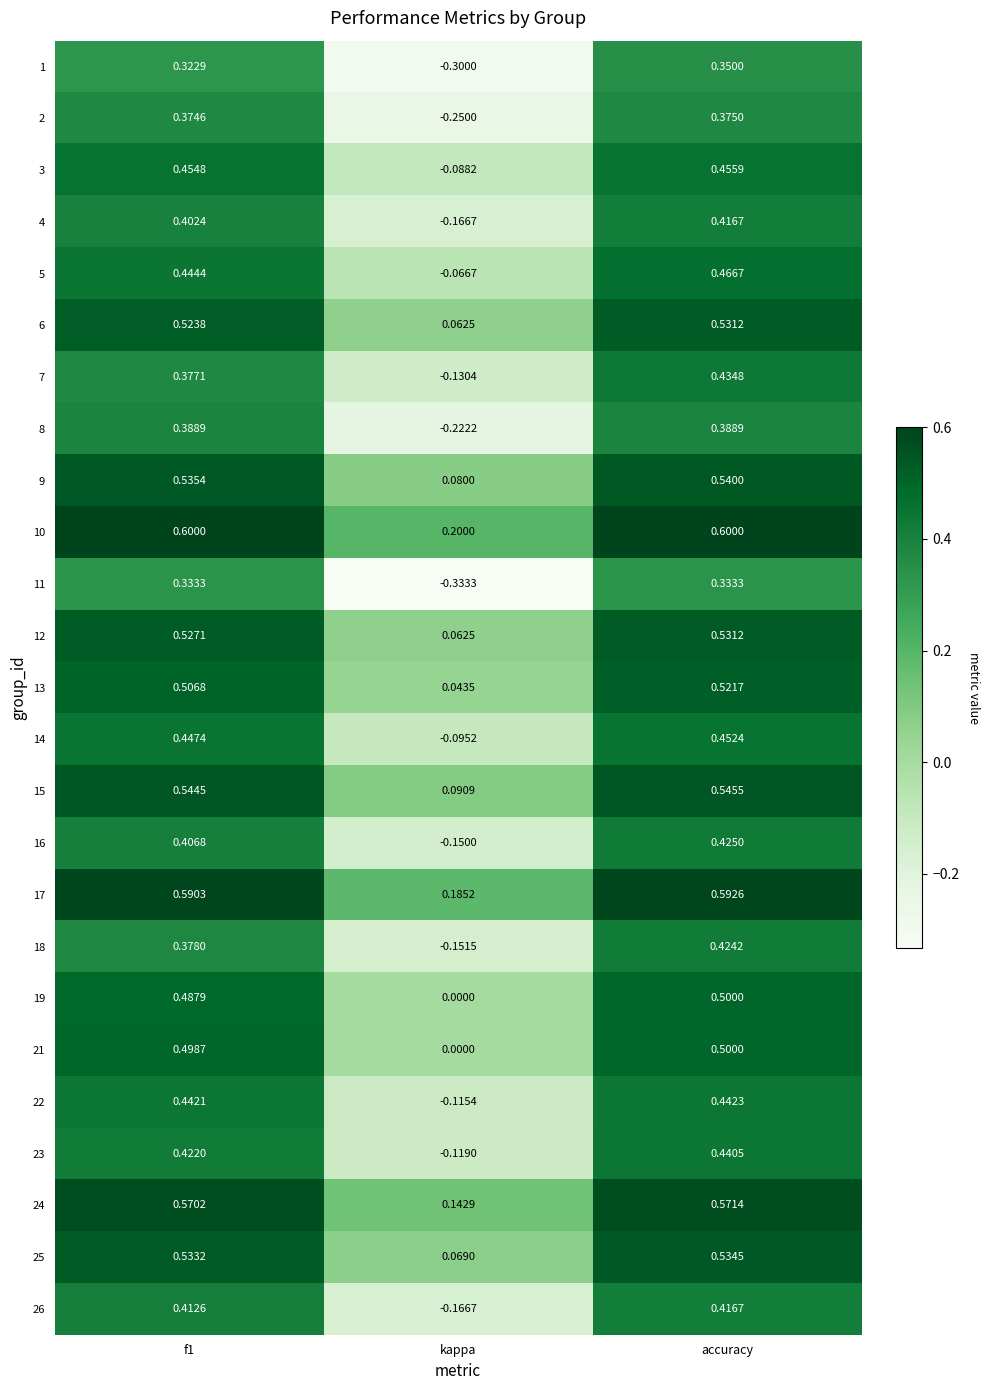

Which series has the widest spread of values?

11